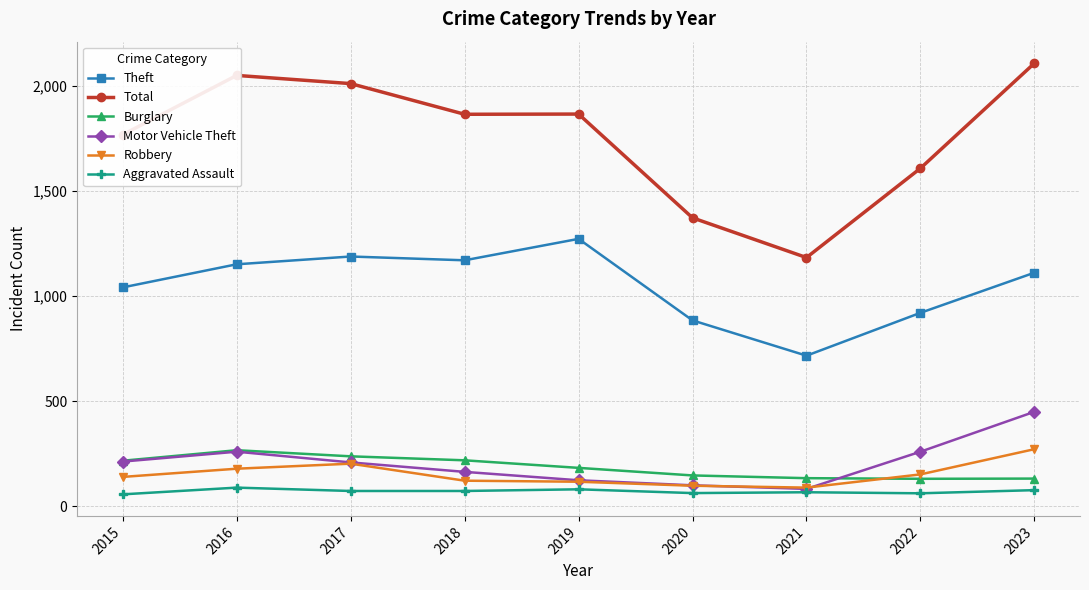

Which category has the highest value in the Motor Vehicle Theft series?

2023